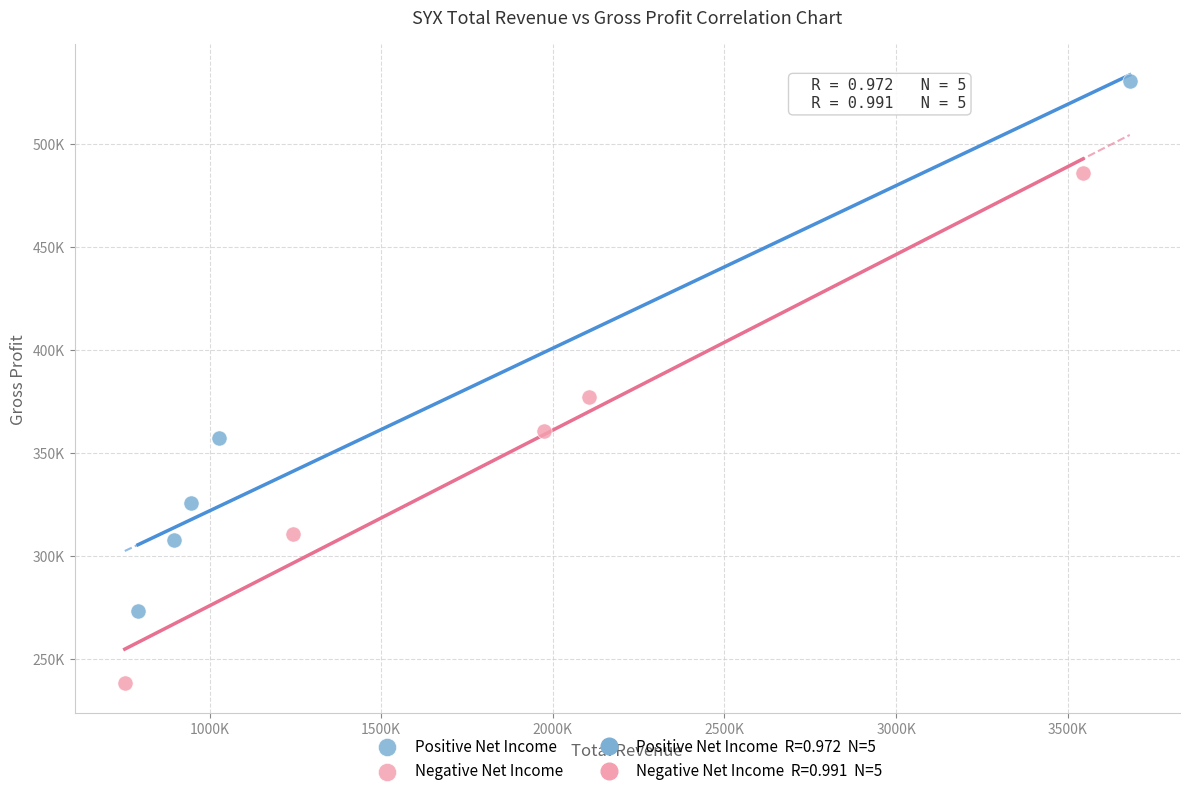

Which series reaches the maximum Y coordinate?

Positive Net Income